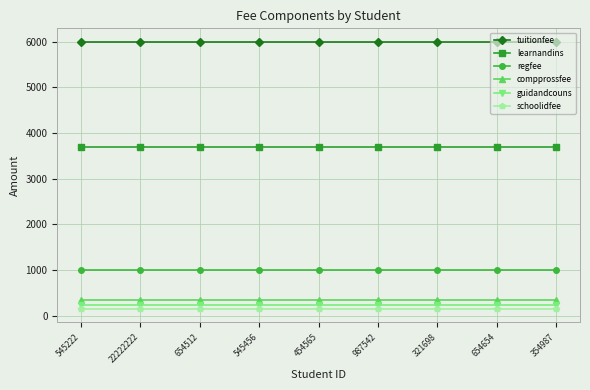

What are all the series names shown in the legend?

tuitionfee, learnandins, regfee, compprossfee, guidandcouns, schoolidfee